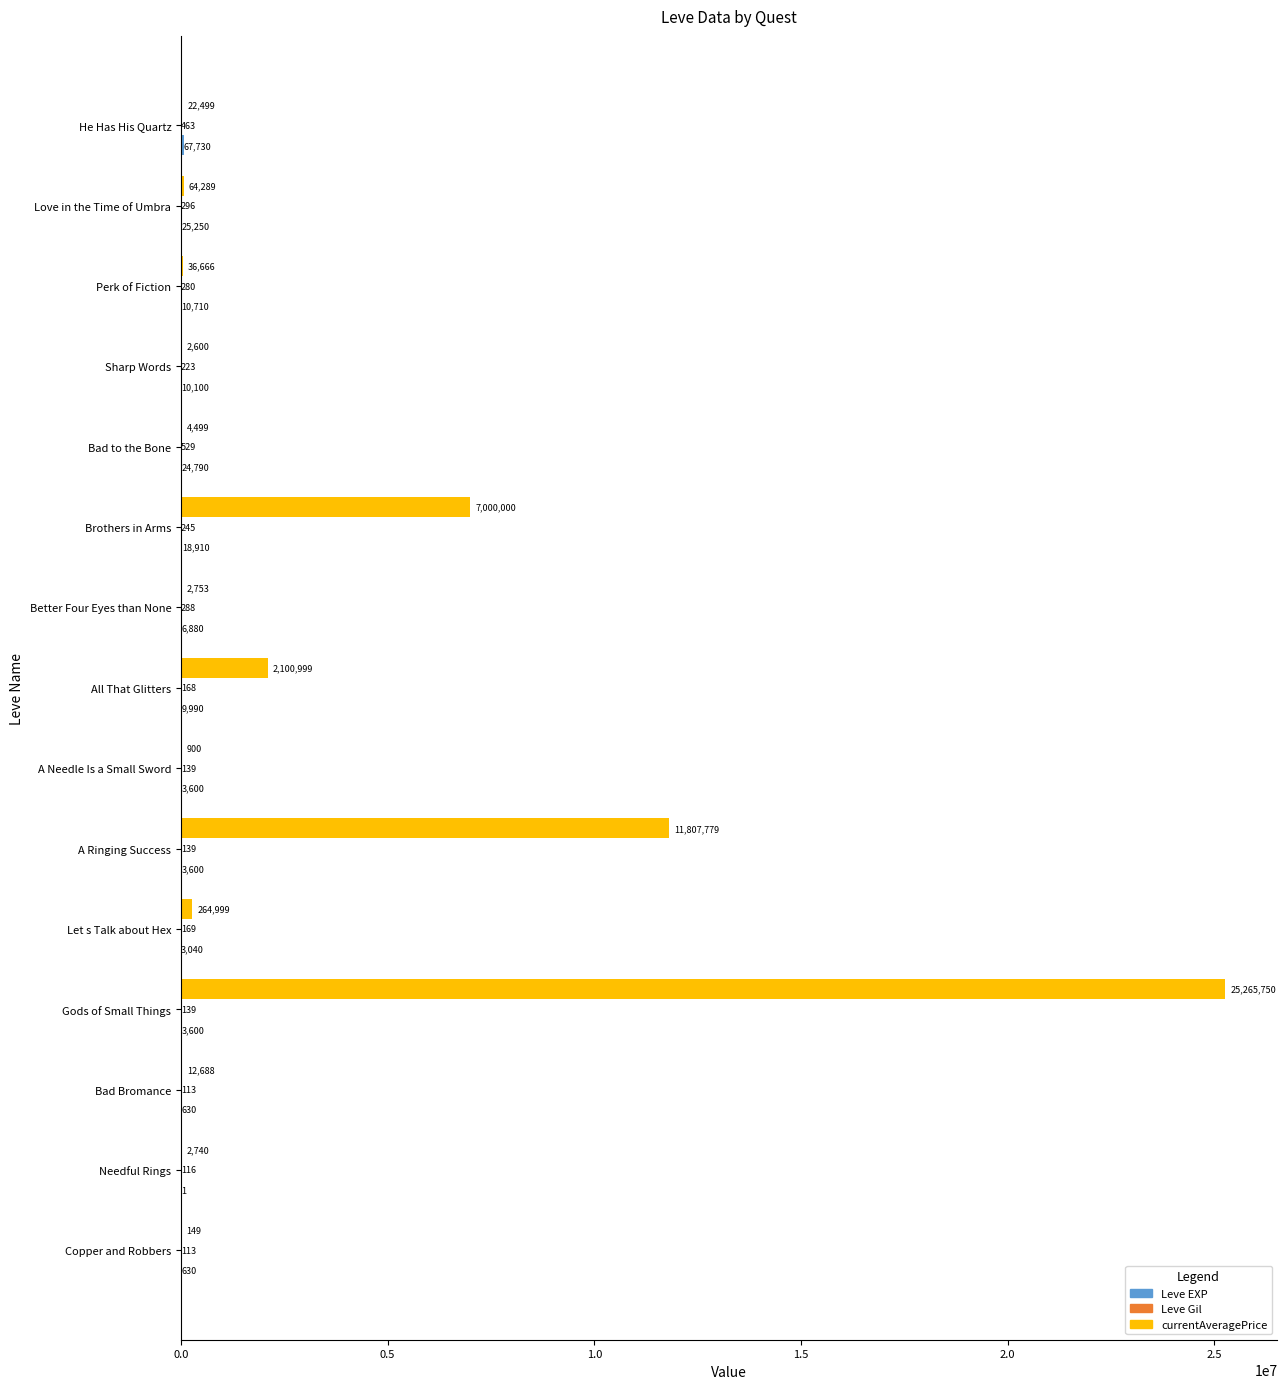

What is the highest value of the currentAveragePrice series?

25265750